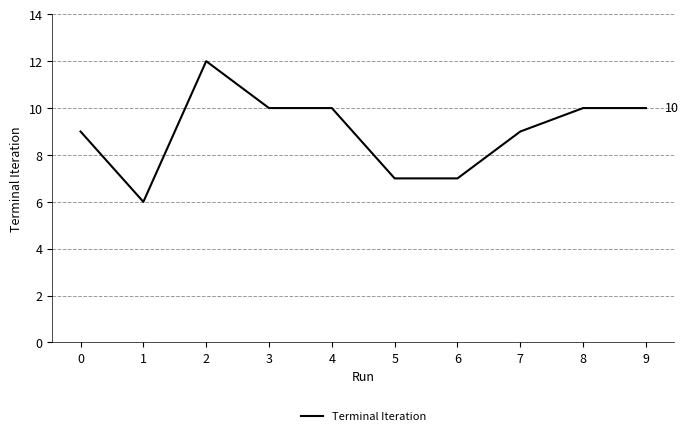

What is the smallest value displayed?

6